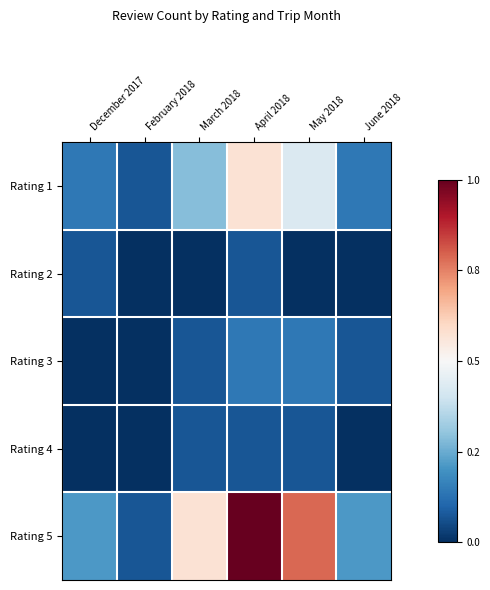

Which category has the highest value across all series?

April 2018